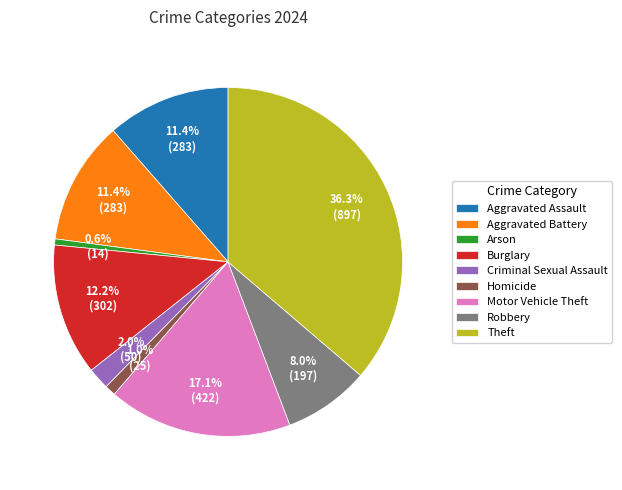

To the nearest percent, what is the difference between the largest and smallest slice percentages?

36%